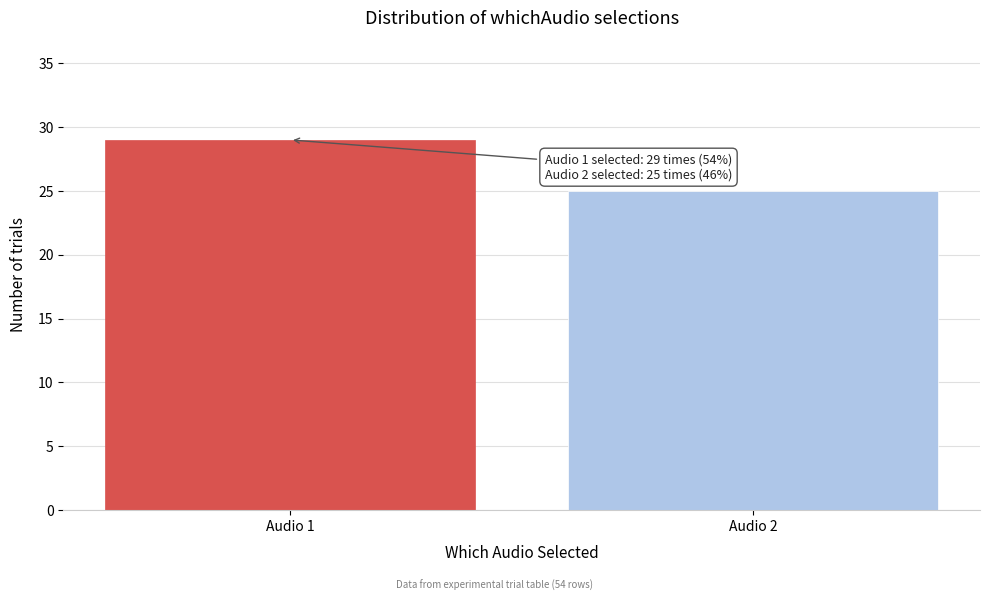

Reading right to left, transcribe all the data shown in this chart.

Audio 2=25	Audio 1=29